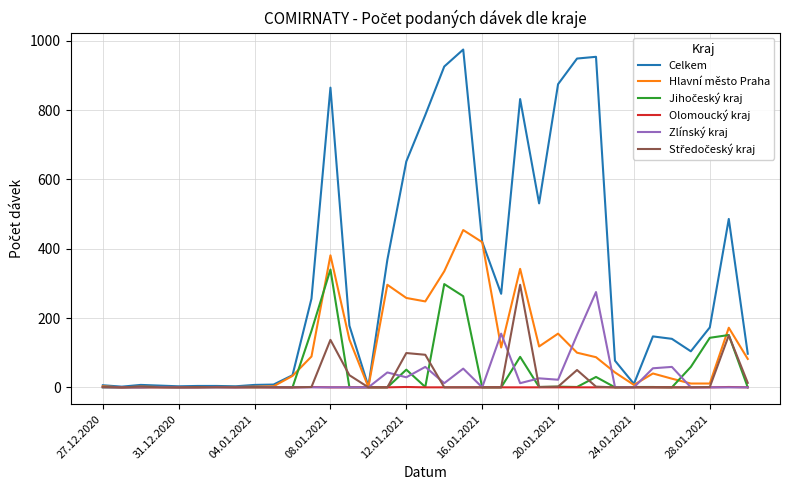

At how many categories does at least one series exceed 497?

10